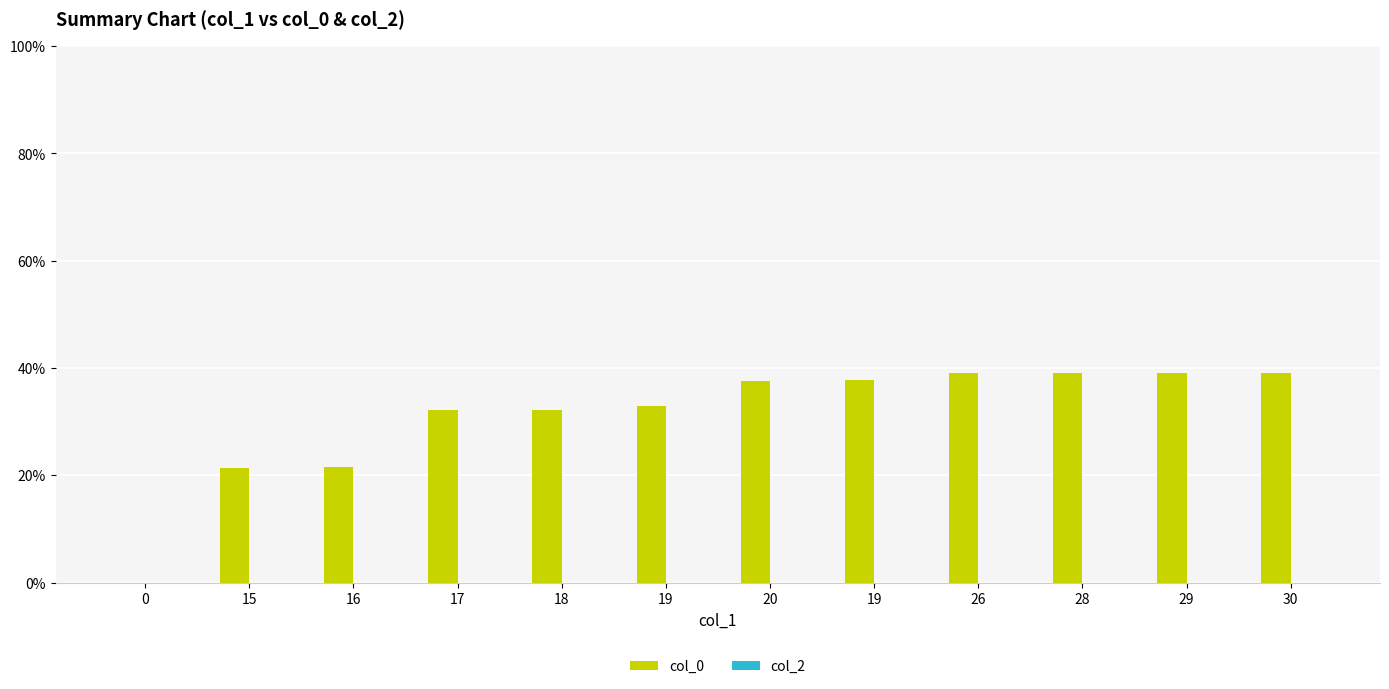

How many data points does each series have?

12